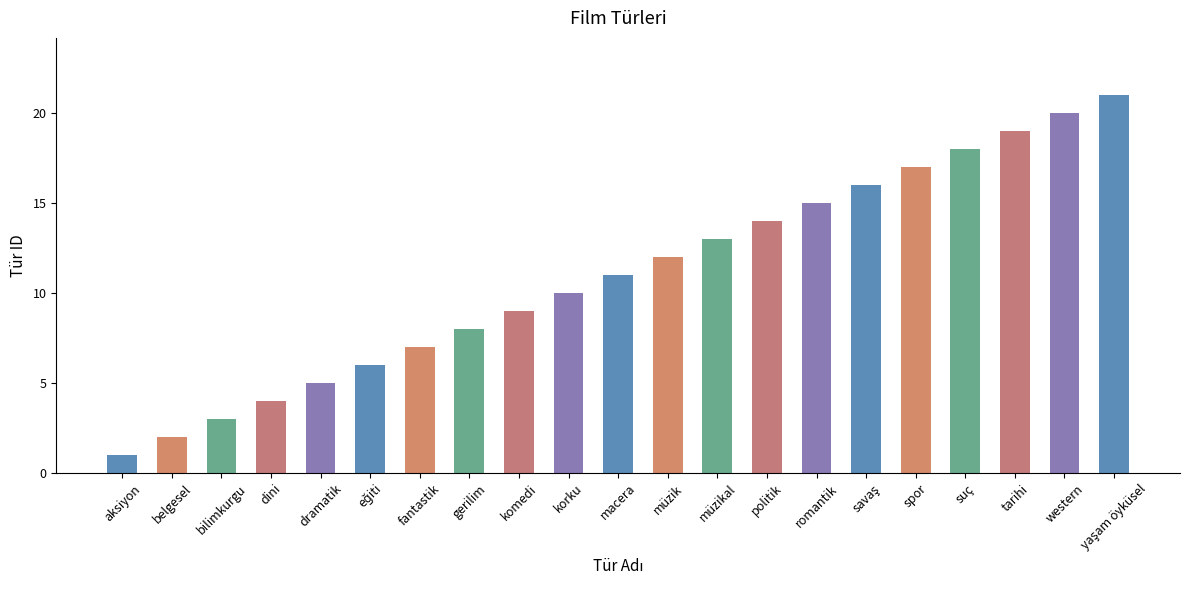

What is the approximate value at gerilim?

8